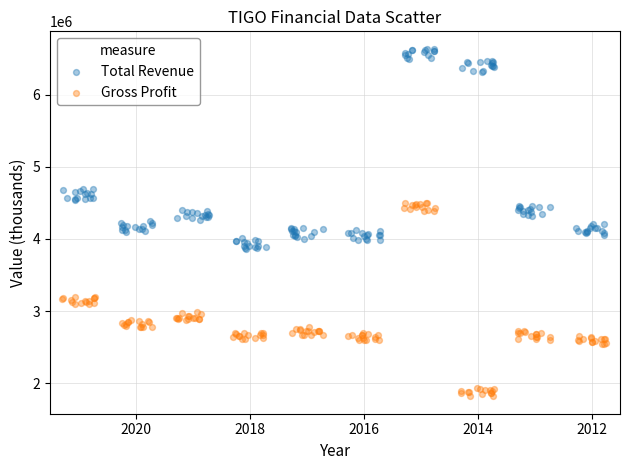

Which series reaches the minimum Y coordinate?

Gross Profit